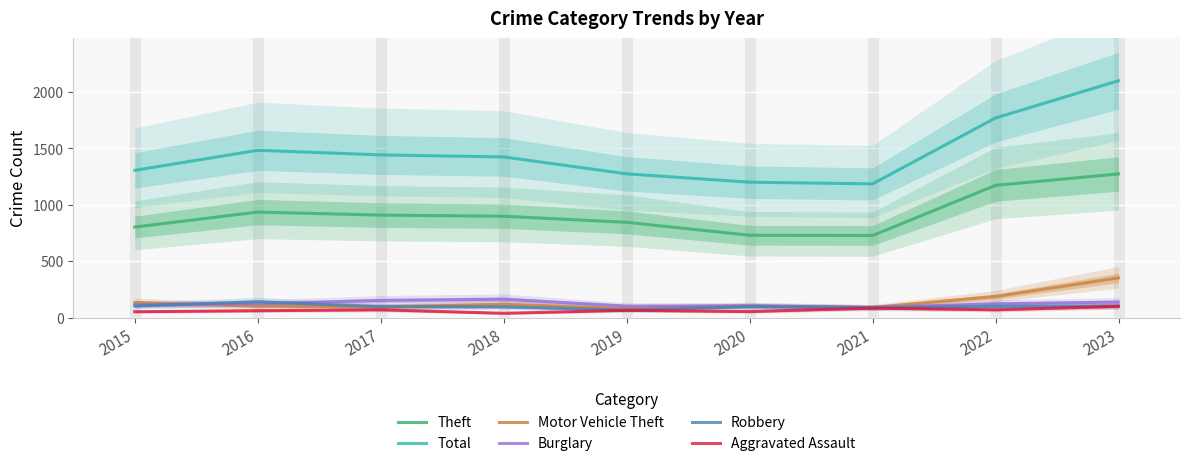

True or false: Theft and Robbery cross at least once.

False